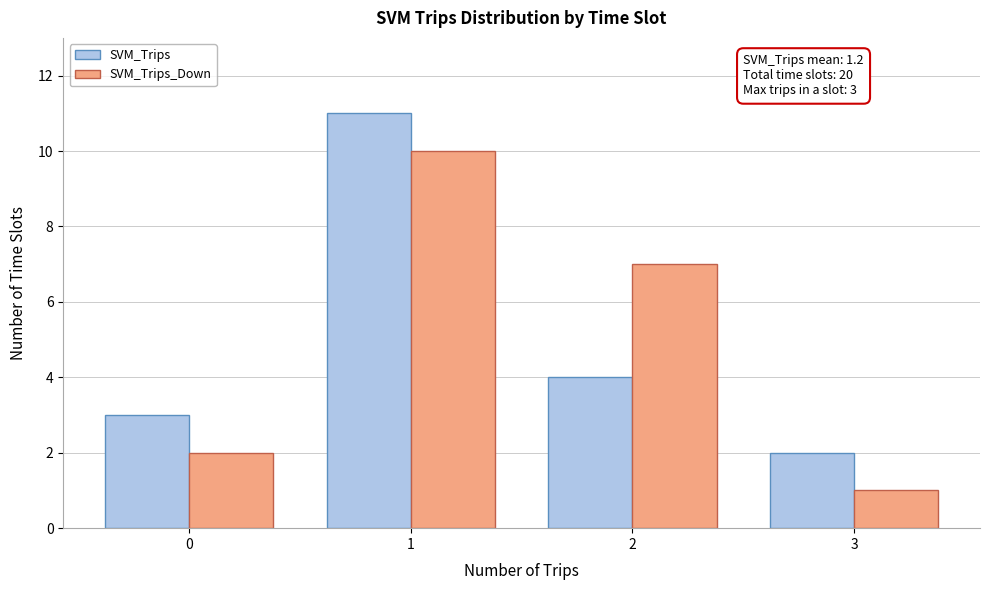

Reading left to right, what are all the values shown in this chart?

SVM_Trips: 0=3	1=11	2=4	3=2
SVM_Trips_Down: 0=2	1=10	2=7	3=1